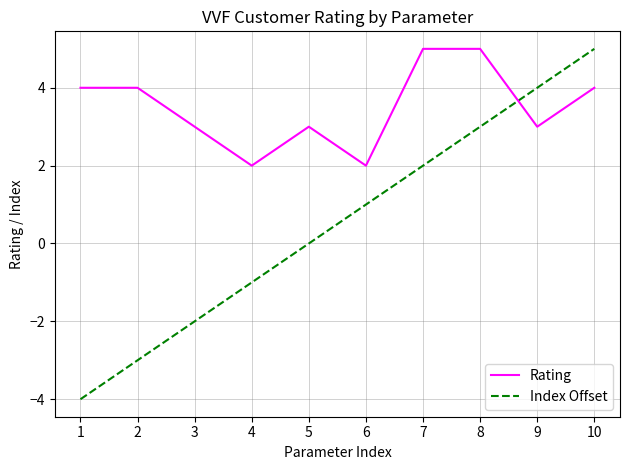

What are all the series names shown in the legend?

Rating, Index Offset